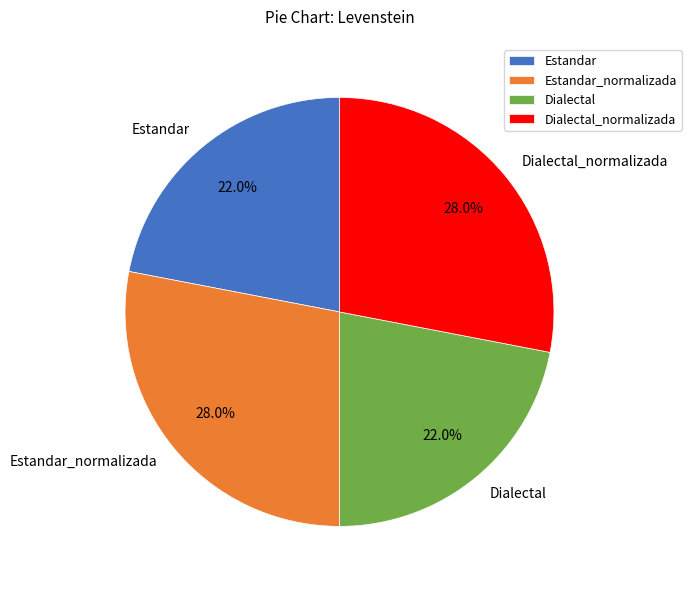

What is the ratio of the value at Dialectal_normalizada to the value at Estandar?

1.3